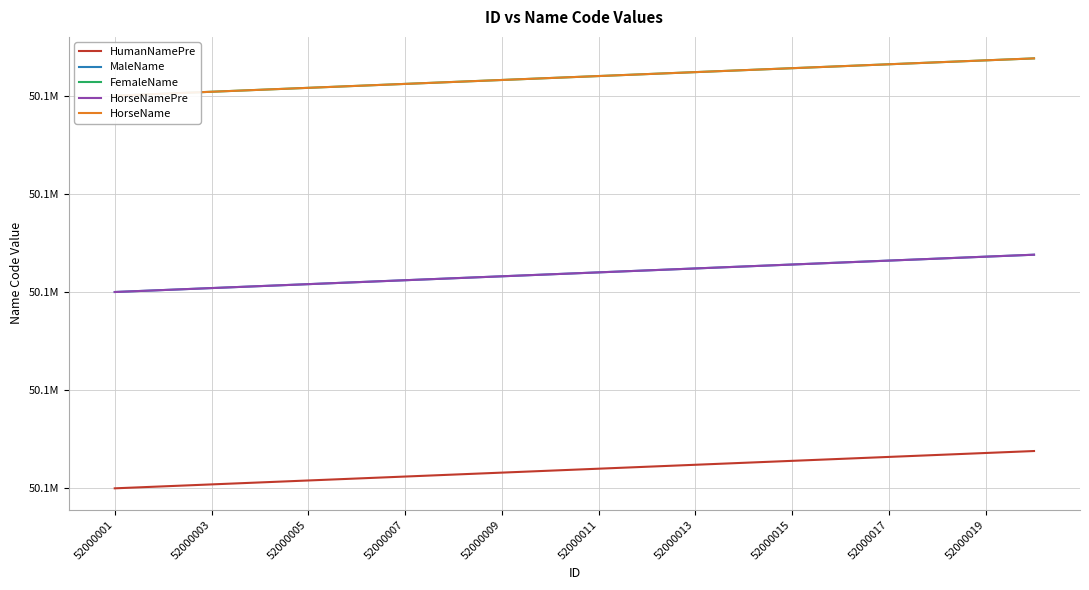

Which series has the largest total across all categories?

FemaleName